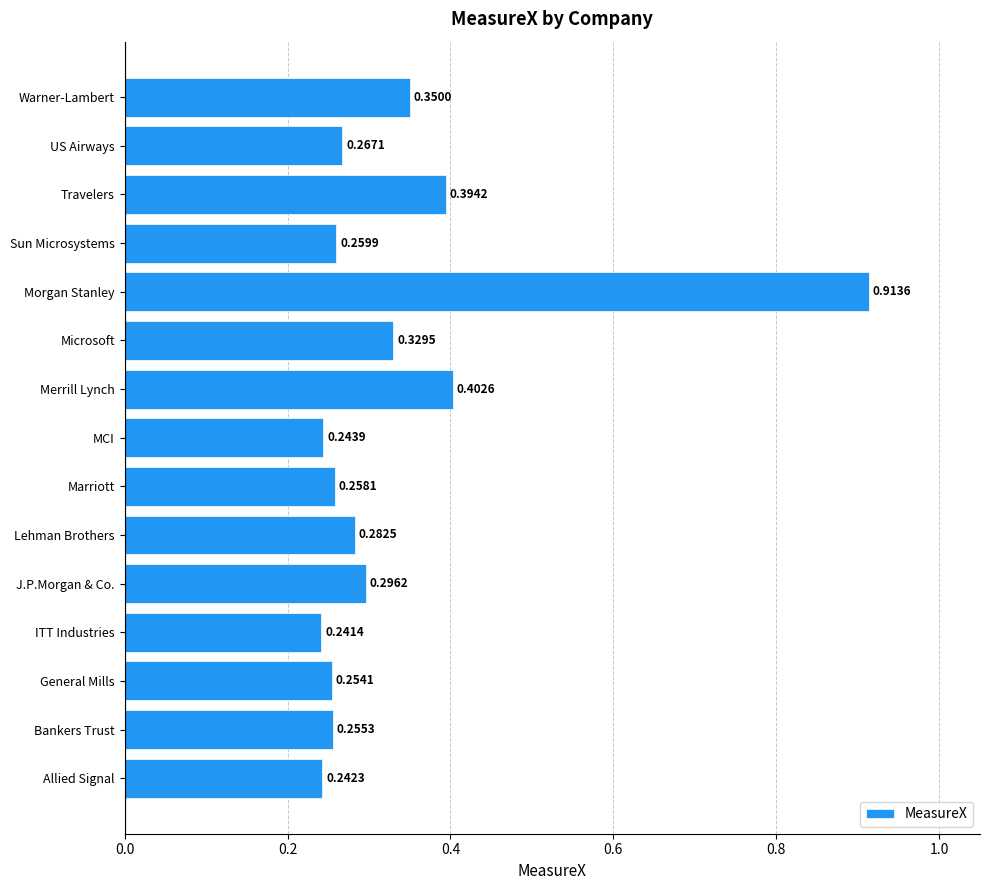

Which category has the highest value across all series?

Morgan Stanley